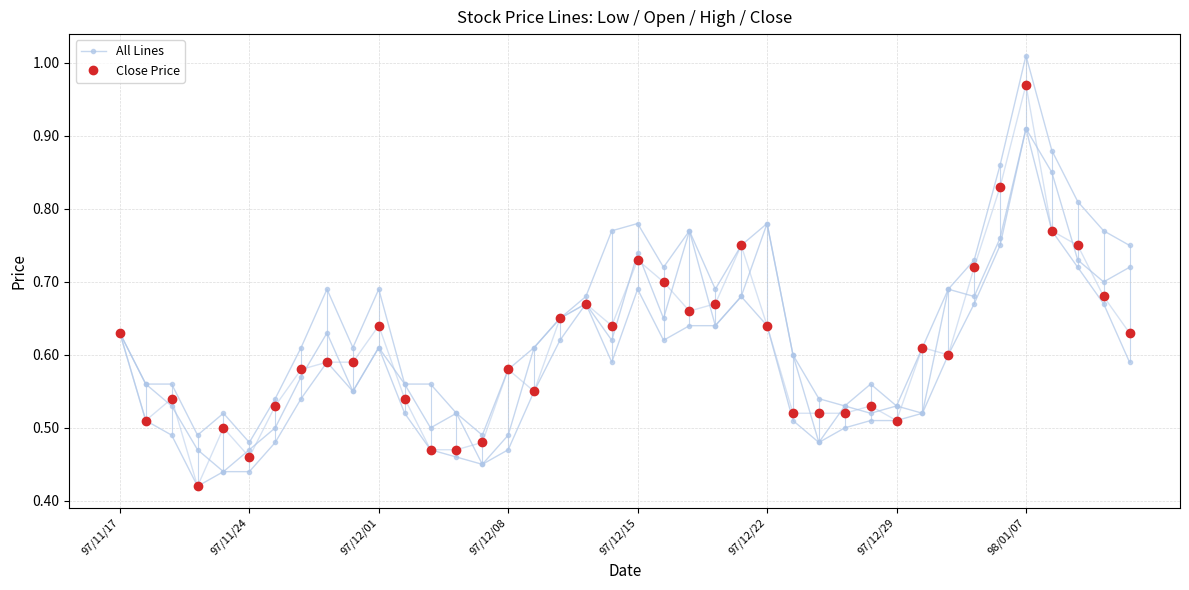

True or false: Close Price has a value of 0.2 at 97/12/29.

False